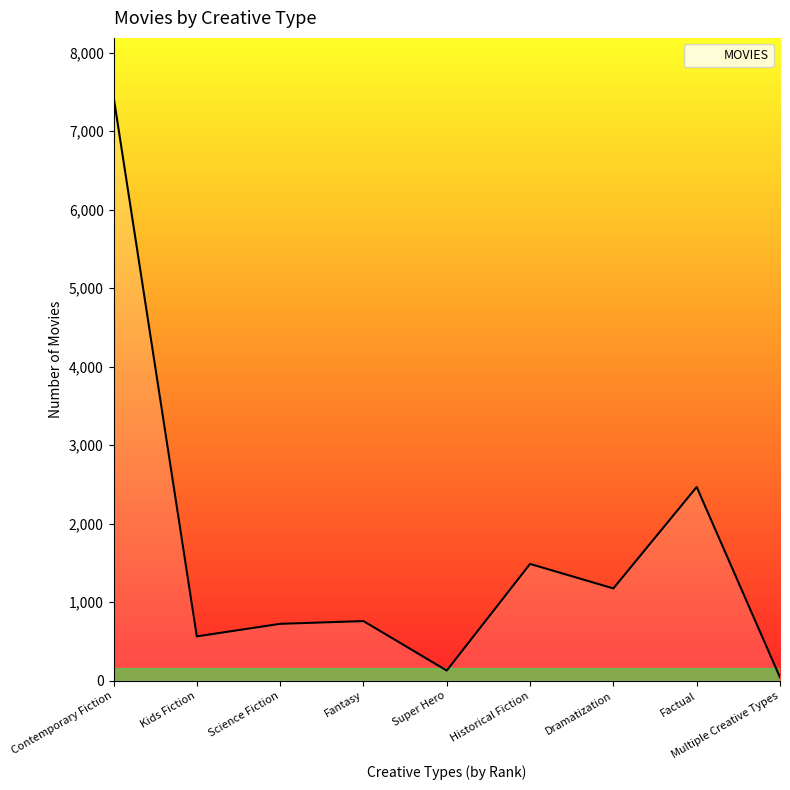

What is the greatest value displayed?

7442